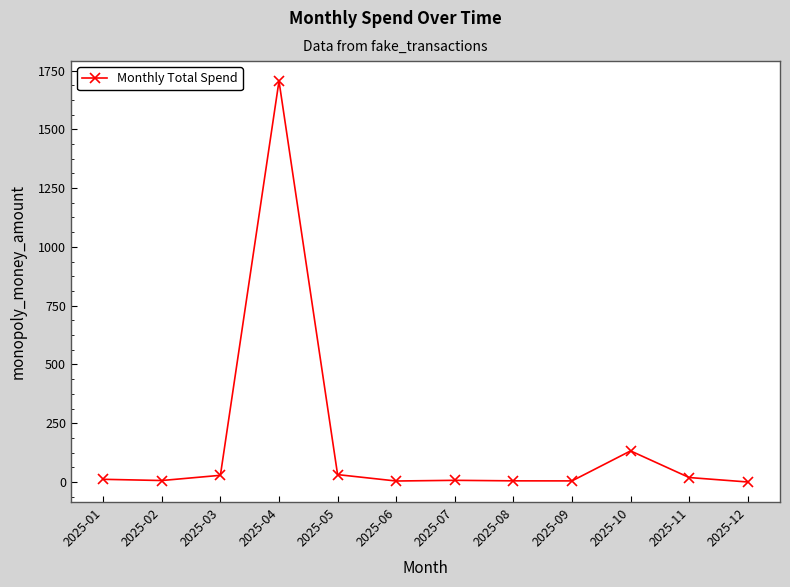

At which label is the value closest to 852?

2025-10